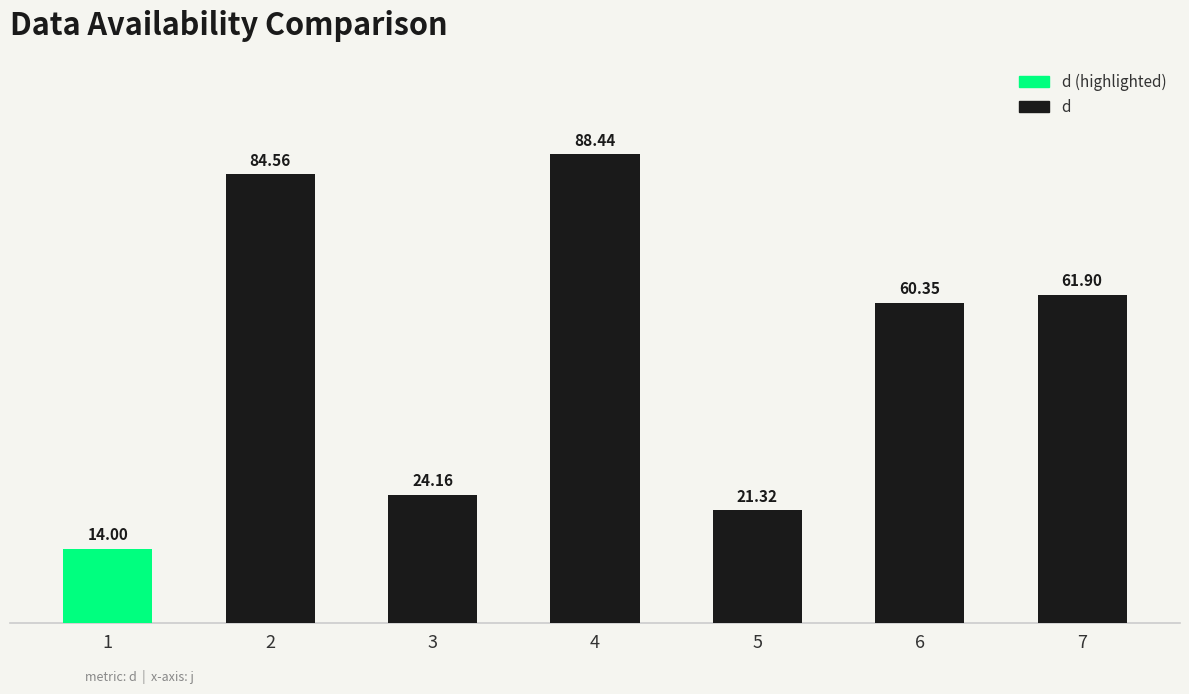

True or false: the data shows 21.3 at 5.

True